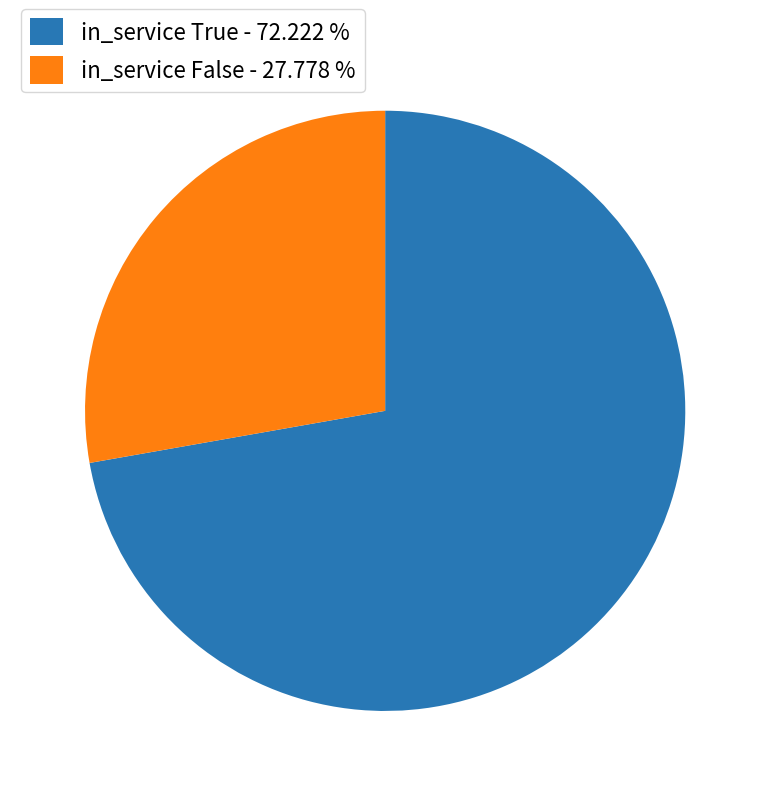

What is the smallest slice in the pie chart?

in_service False